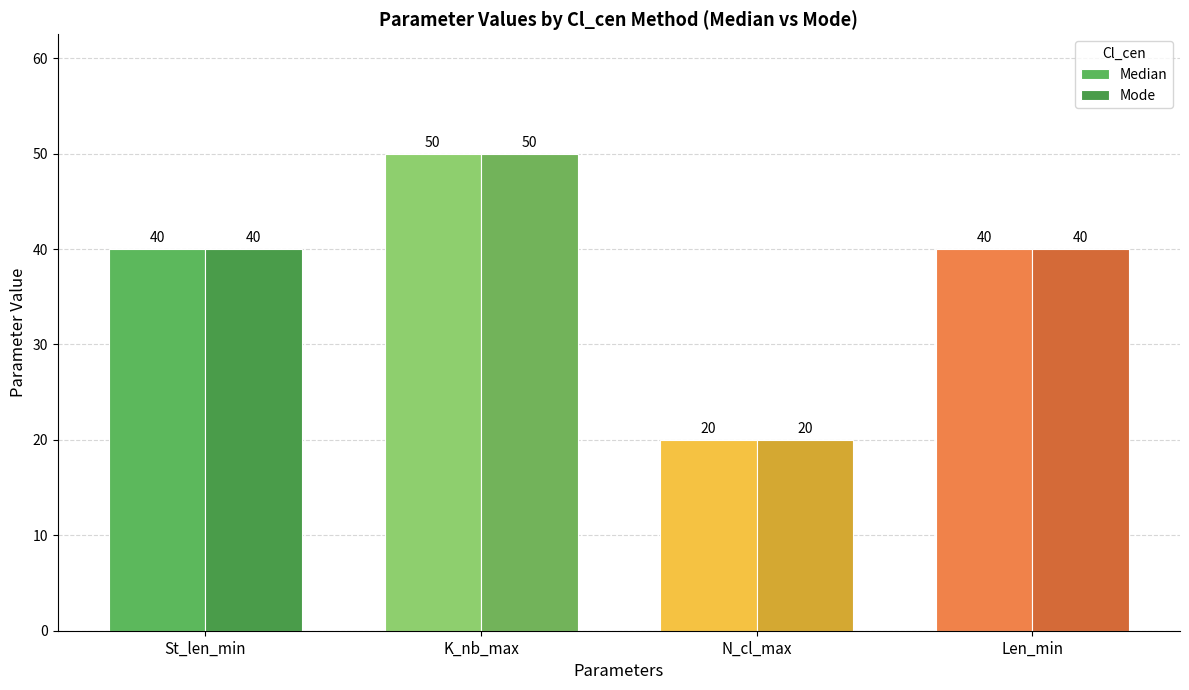

How many data points in Mode are less than 40?

1